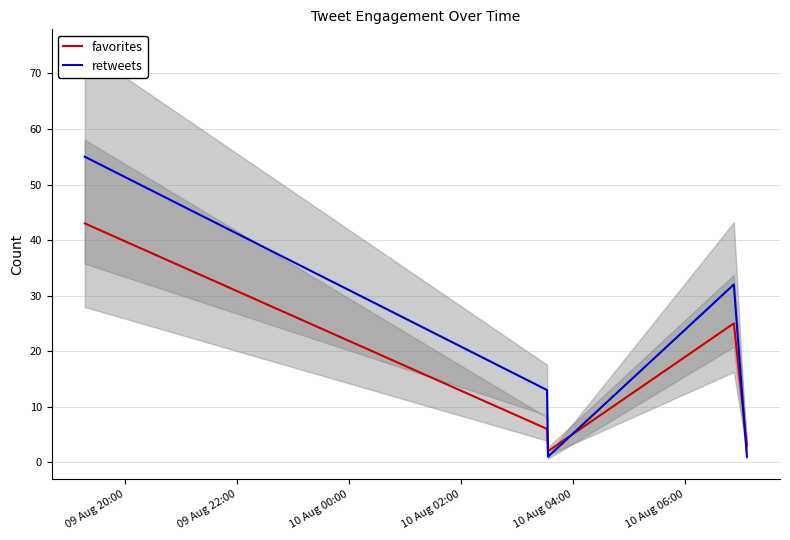

After their last crossing, which series has the higher values: favorites or retweets?

favorites